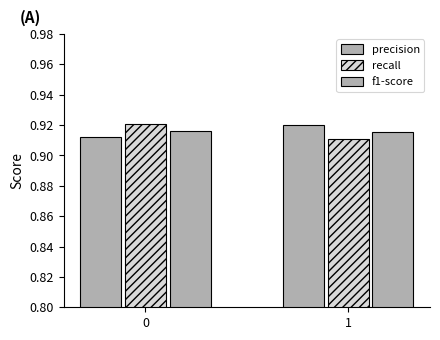

How many bars are there in total?

6